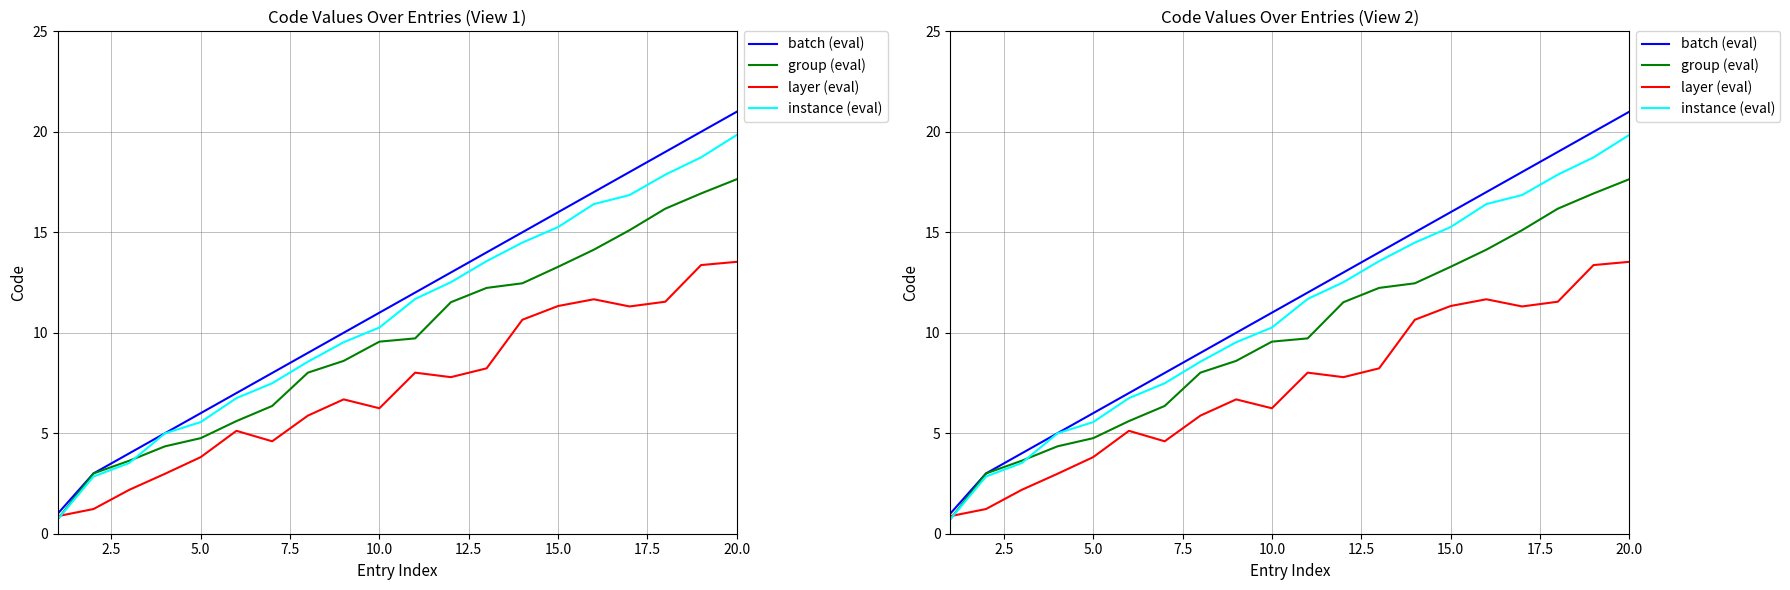

Is this an area chart (filled region under the line)?

No